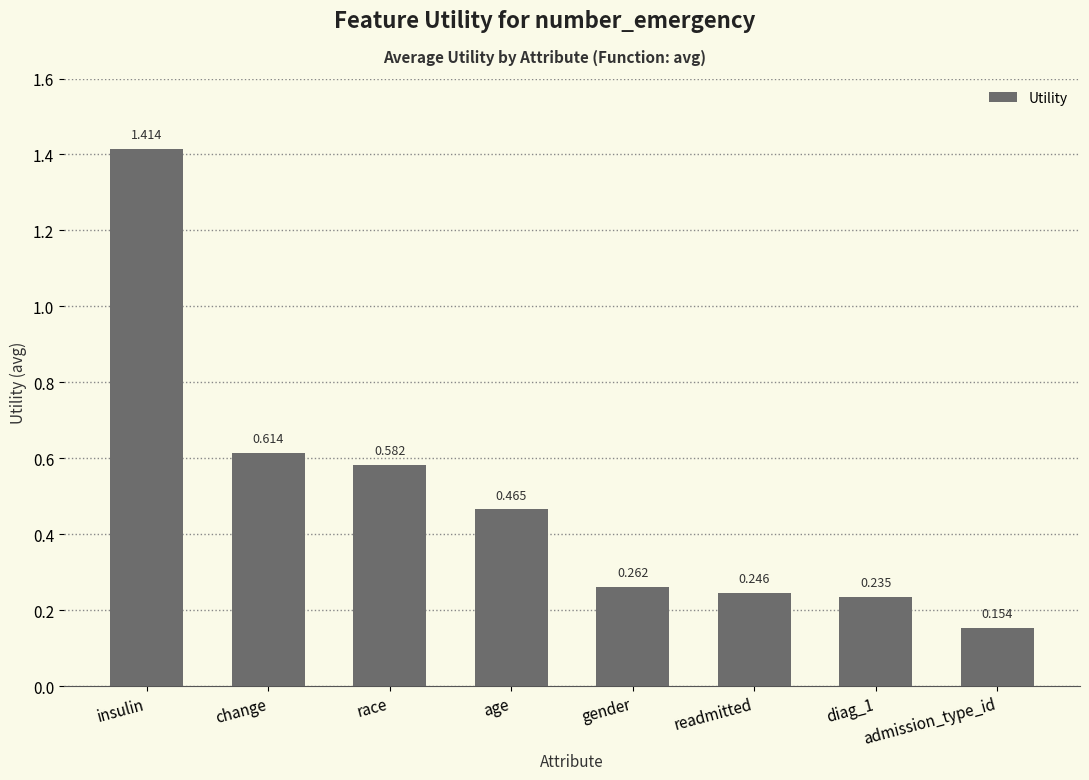

Rank the categories by value from highest to lowest.

insulin, change, race, age, gender, readmitted, diag_1, admission_type_id